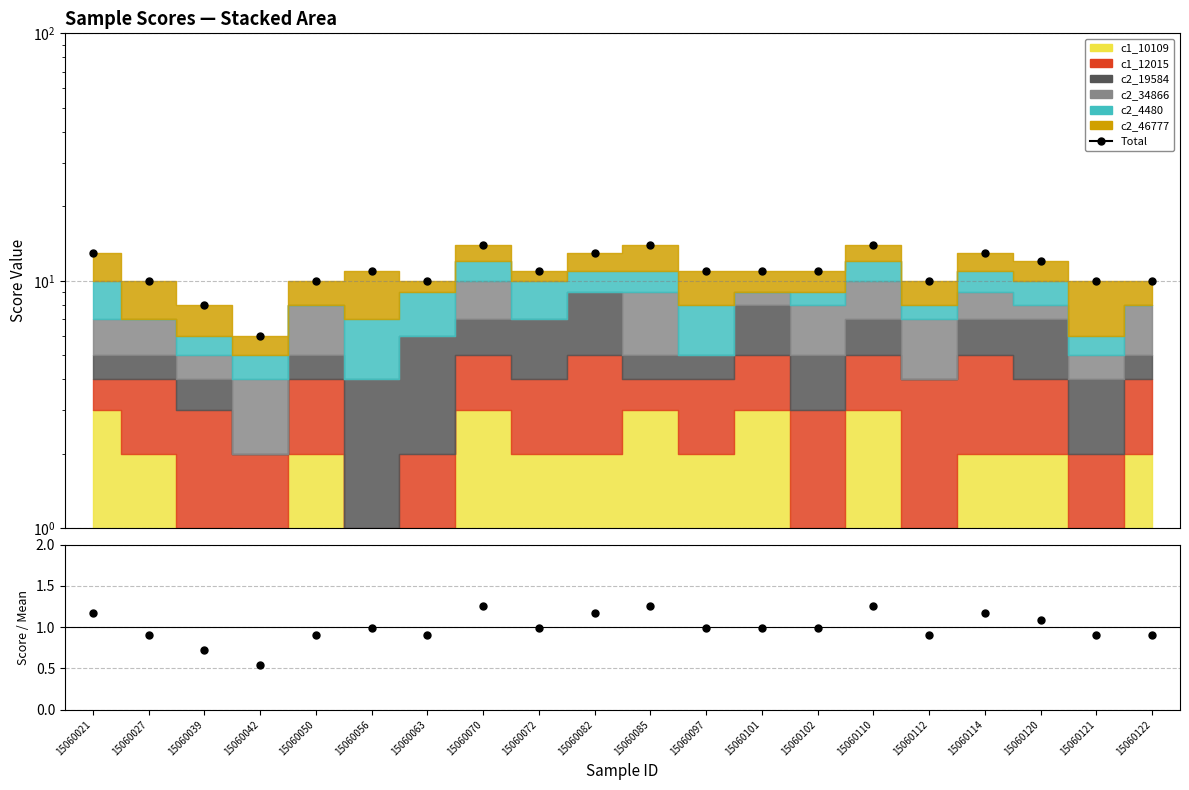

Is it true that Ratio equals 2.0 at 15060114?

False